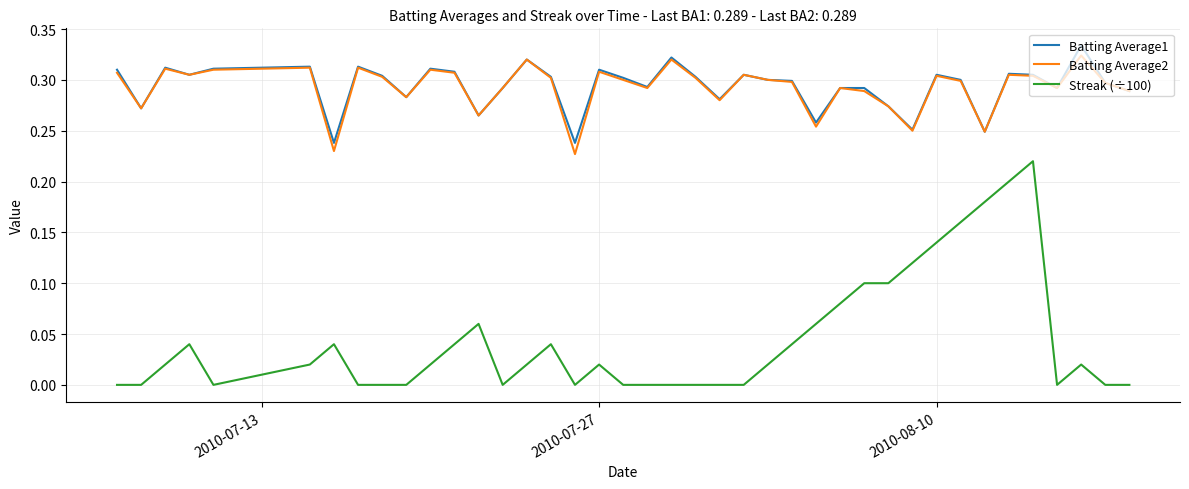

Which series has the widest spread of values?

Streak (÷100)